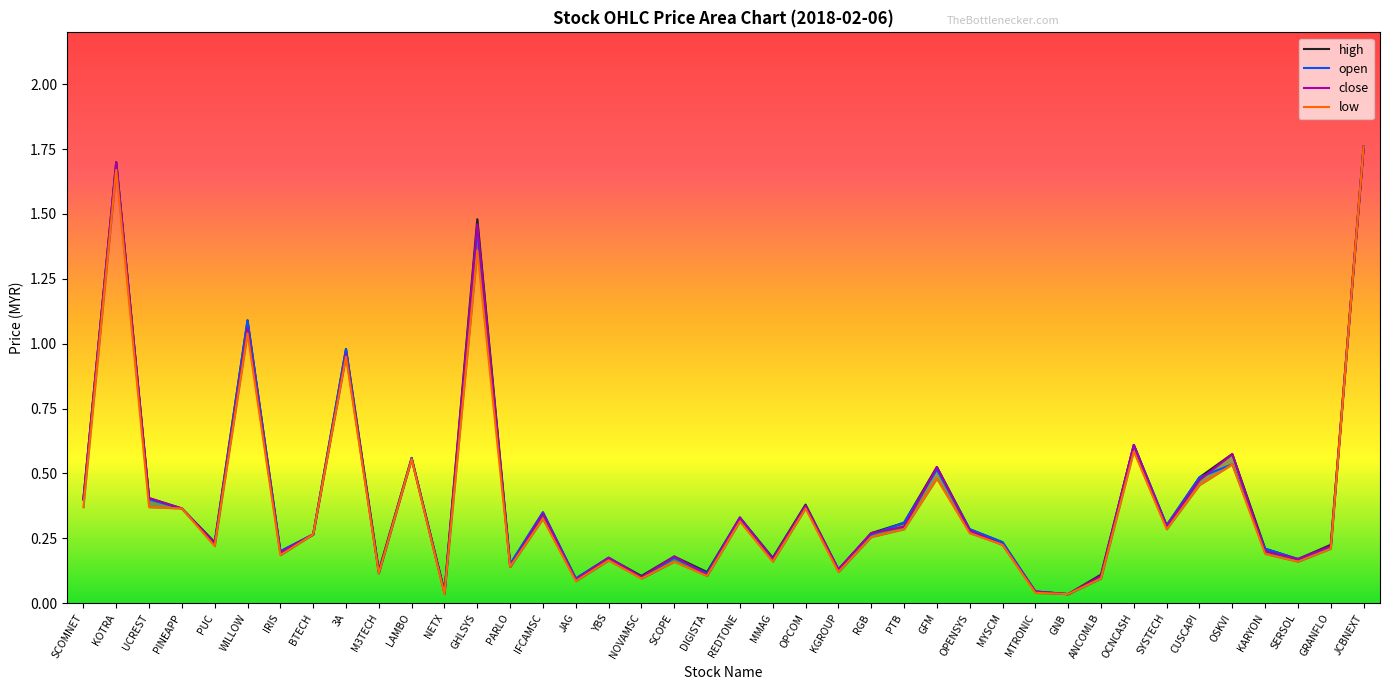

List the series in order of their peak value, lowest first.

high, open, close, low